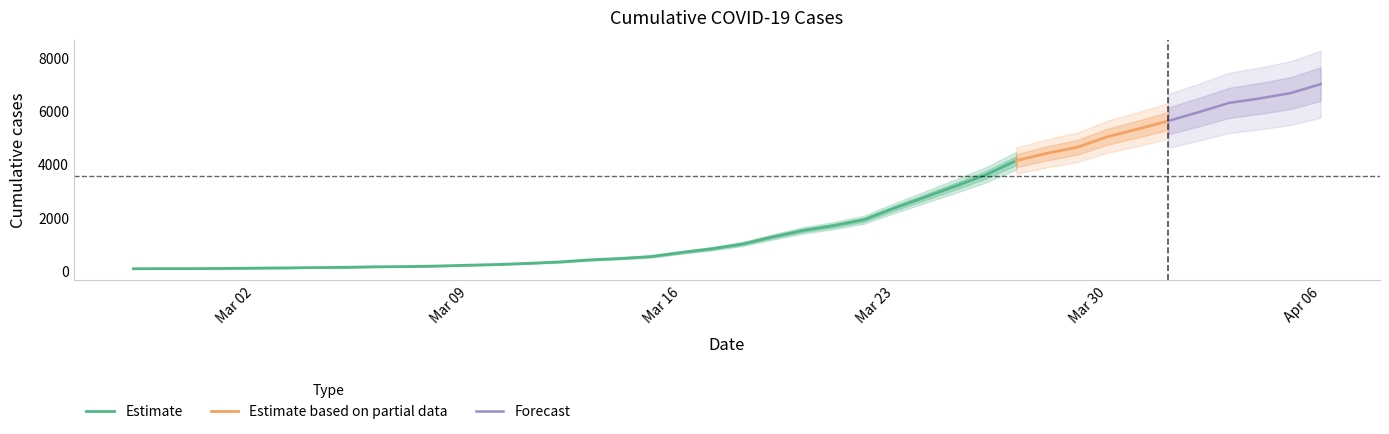

What is the label of the 30th point from the right?

2020-03-08